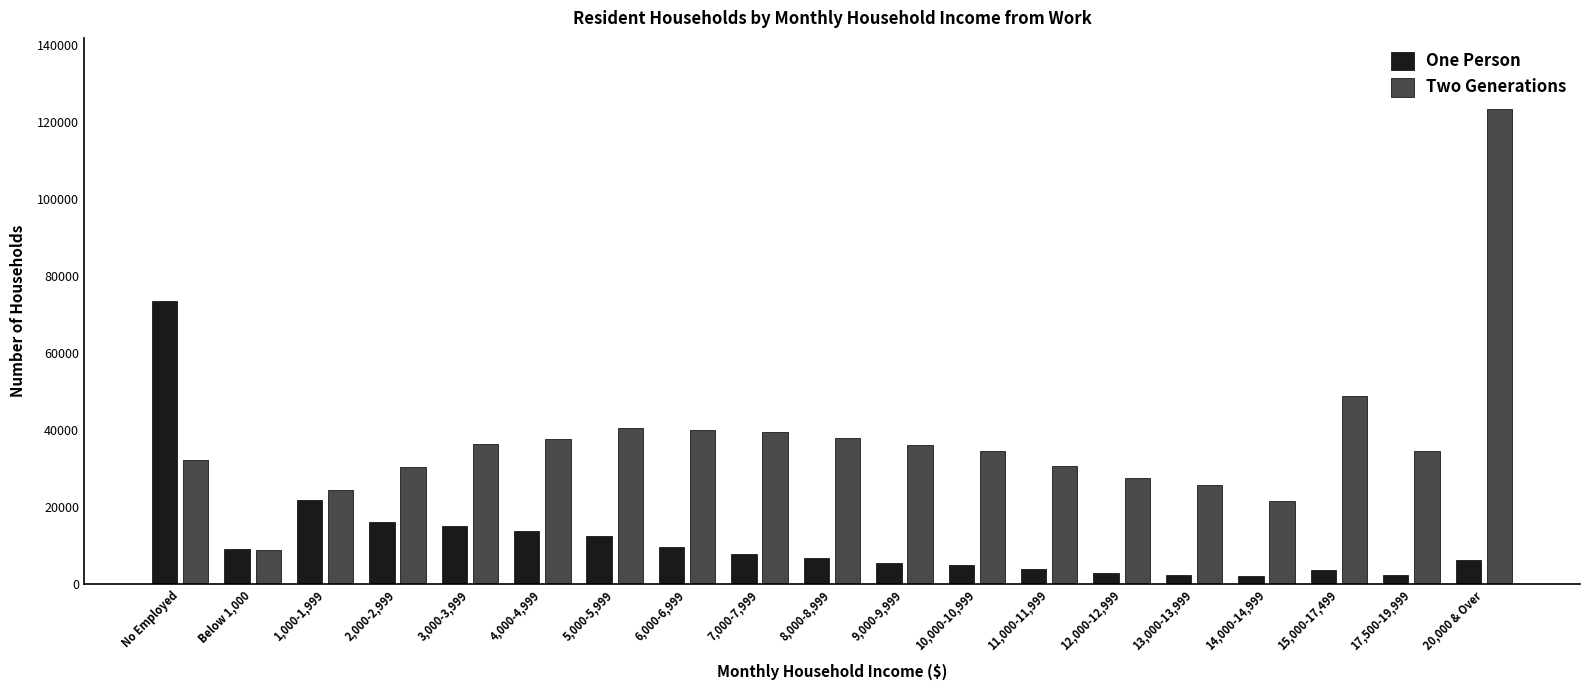

The value of One Person at 9,000-9,999 is 5529. True or false?

True